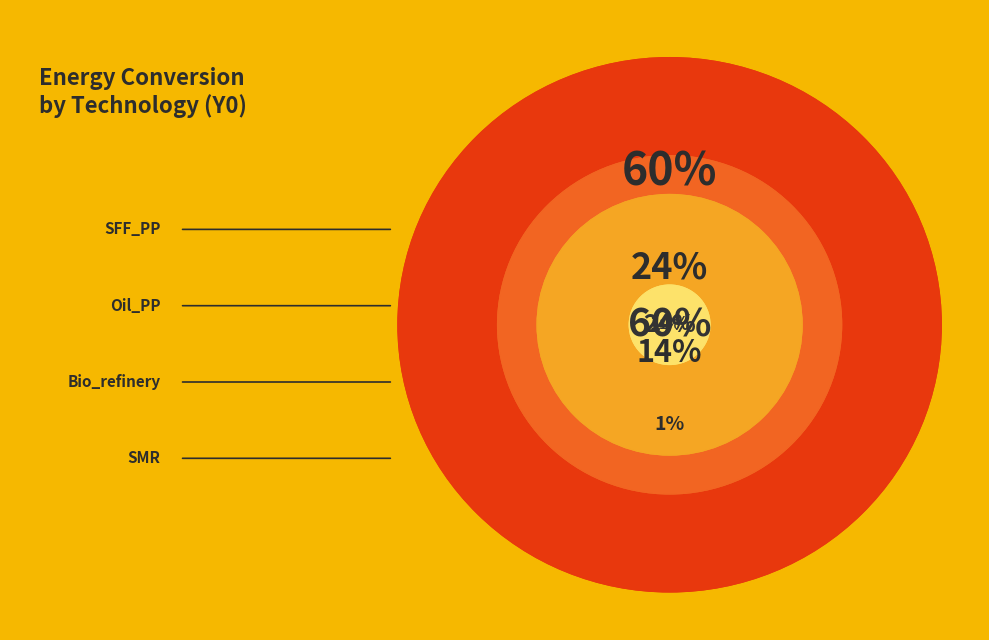

What is the ratio of the value at SFF_PP to the value at SMR?

45.4